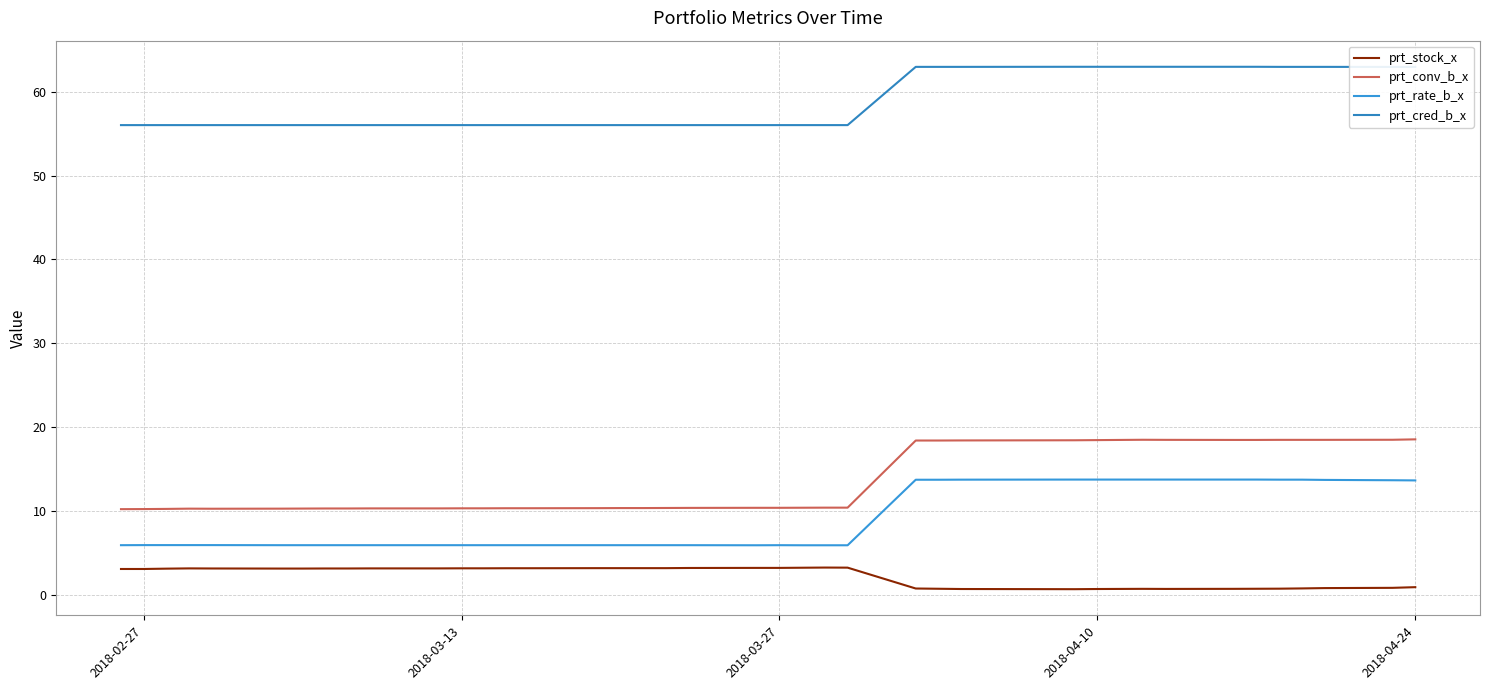

At how many categories does at least one series exceed 21?

40